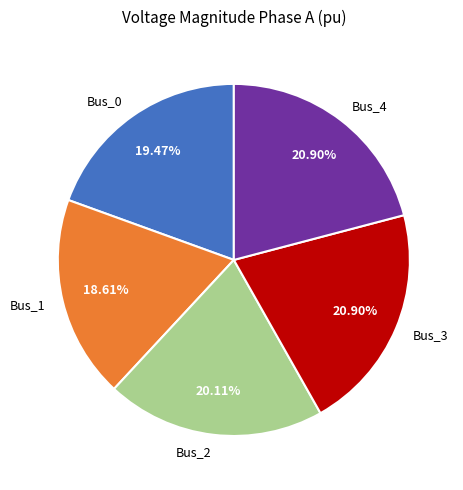

Is Bus_1 the majority of the pie?

No